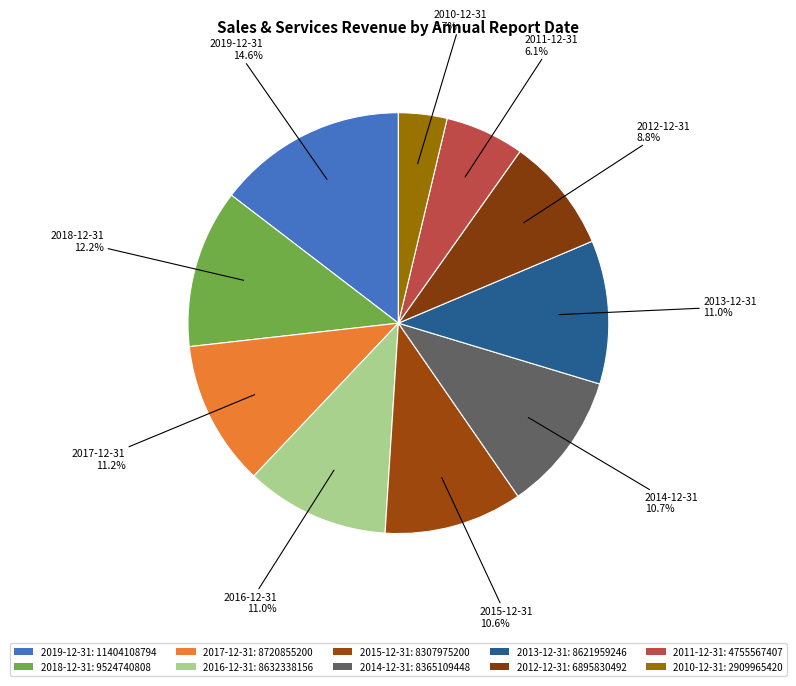

How many slices are in this pie chart?

10